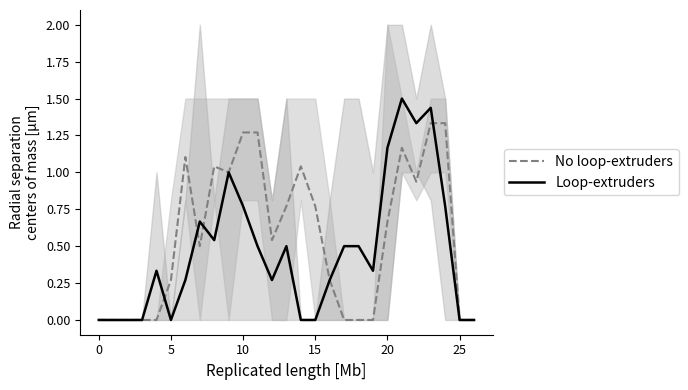

What is the difference between the maximum and second lowest values in the No loop-extruders series?

1.3